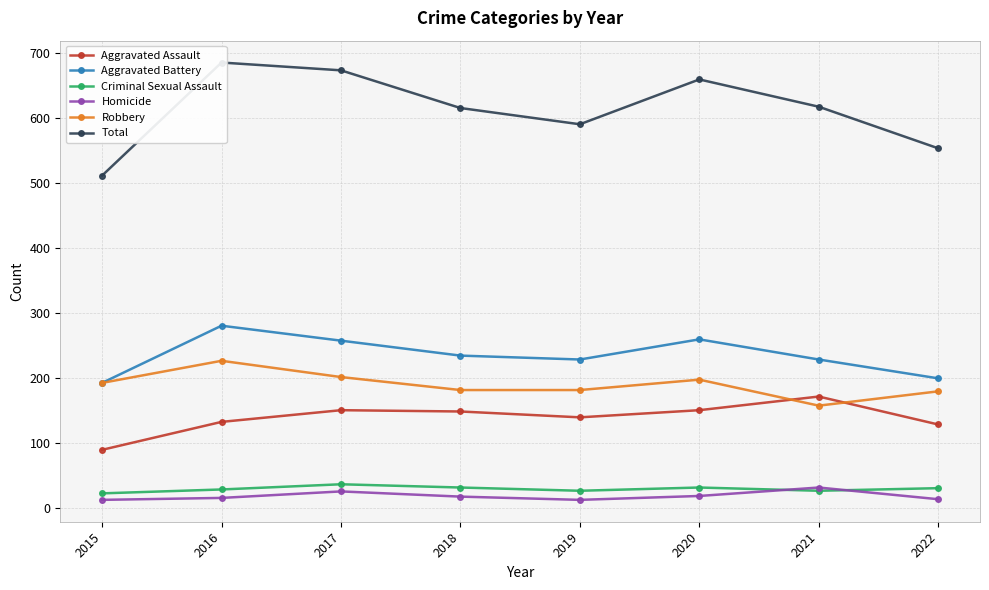

Reading right to left, transcribe all the data shown in this chart.

Aggravated Assault: 2022=129	2021=172	2020=151	2019=140	2018=149	2017=151	2016=133	2015=90
Aggravated Battery: 2022=200	2021=229	2020=260	2019=229	2018=235	2017=258	2016=281	2015=193
Criminal Sexual Assault: 2022=31	2021=27	2020=32	2019=27	2018=32	2017=37	2016=29	2015=23
Homicide: 2022=14	2021=32	2020=19	2019=13	2018=18	2017=26	2016=16	2015=13
Robbery: 2022=180	2021=158	2020=198	2019=182	2018=182	2017=202	2016=227	2015=193
Total: 2022=554	2021=618	2020=660	2019=591	2018=616	2017=674	2016=686	2015=512